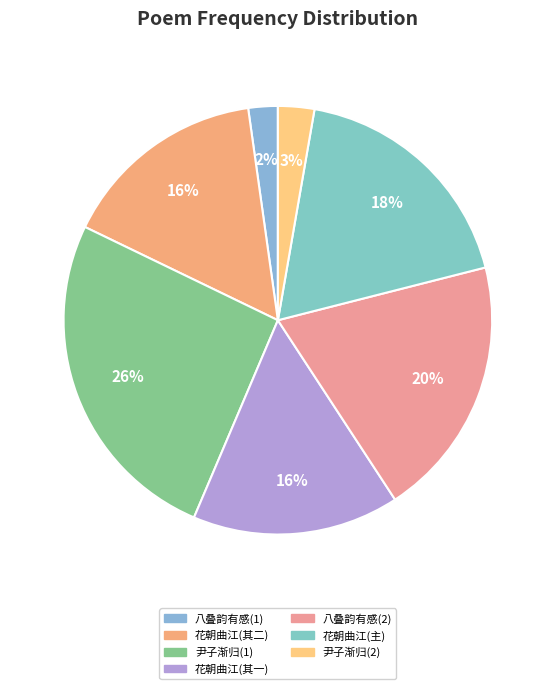

How many slices are in this pie chart?

7